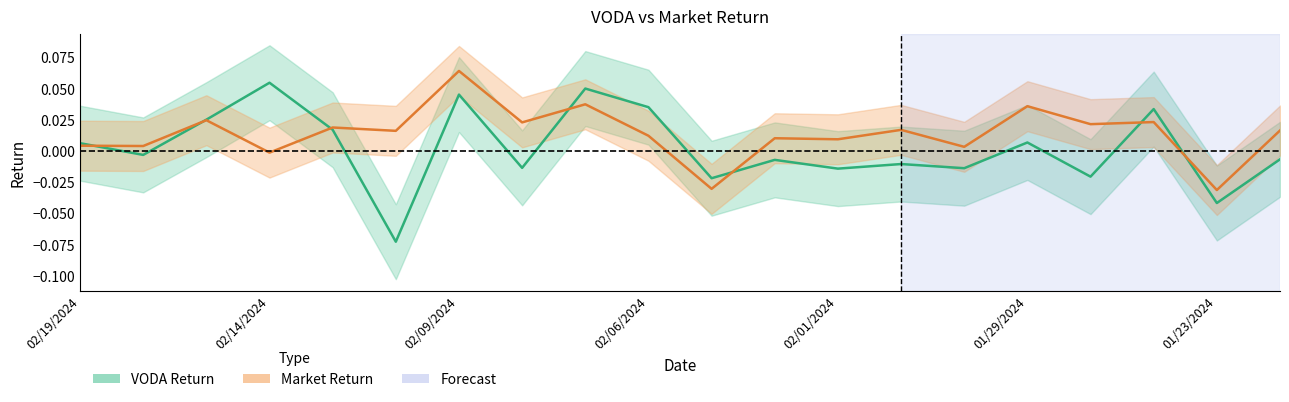

Between which two adjacent categories do Market Return and VODA Return first intersect?

02/19/2024 and 02/16/2024